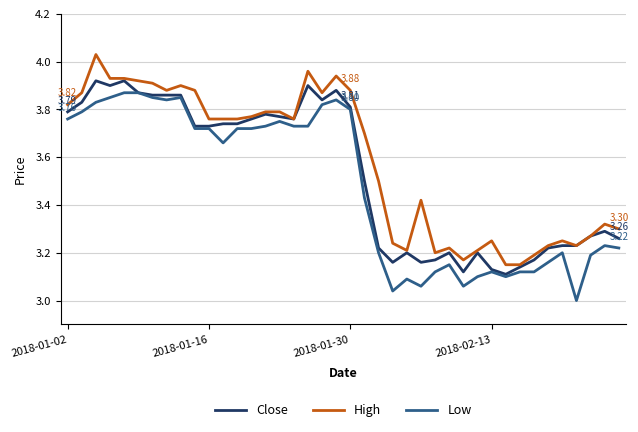

Which series has the largest total across all categories?

High